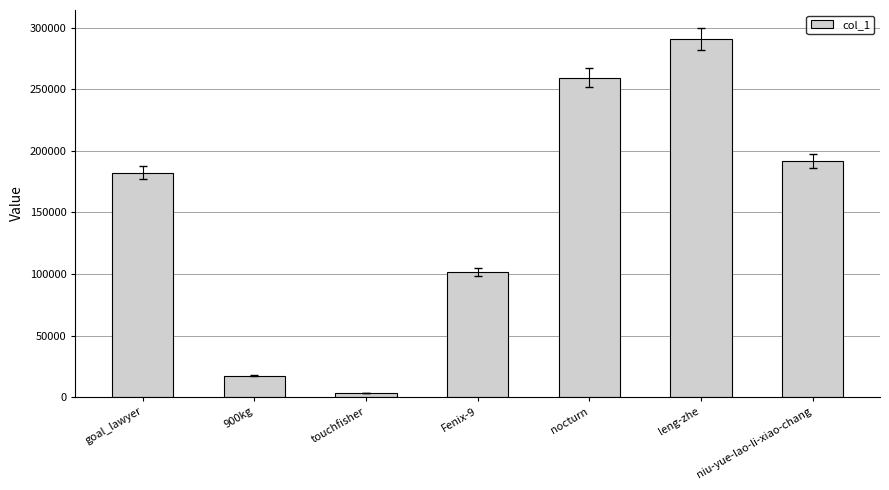

The value at leng-zhe is 290787. True or false?

True